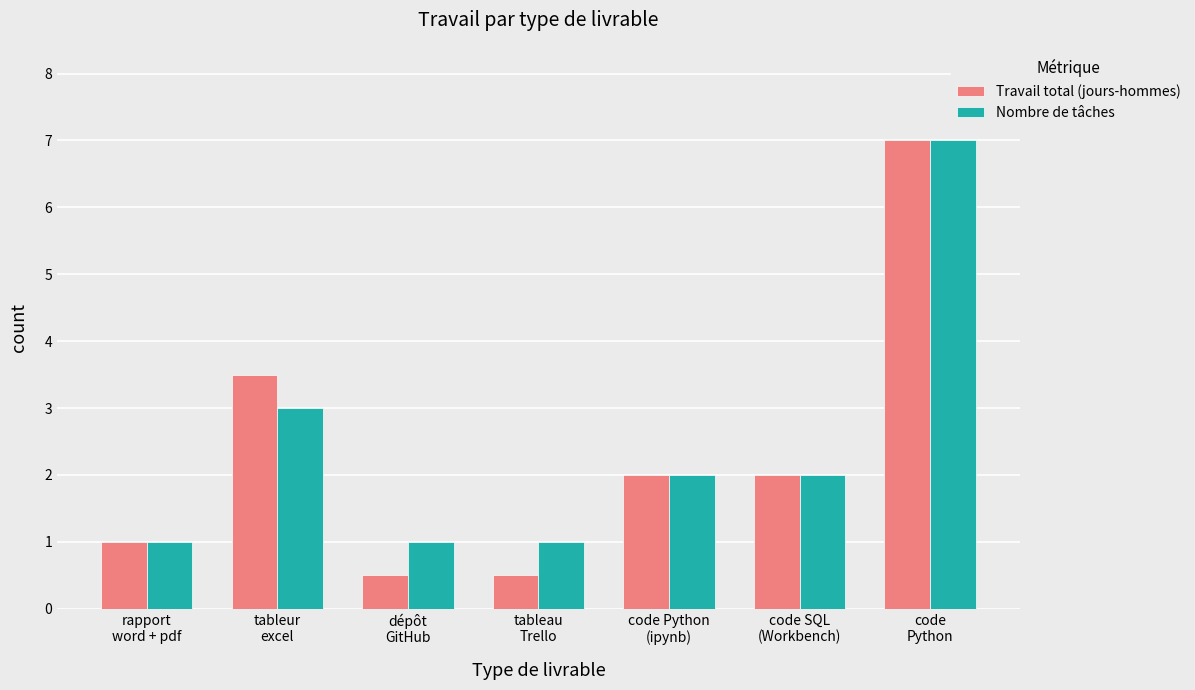

Which series has the largest total across all categories?

Nombre de tâches